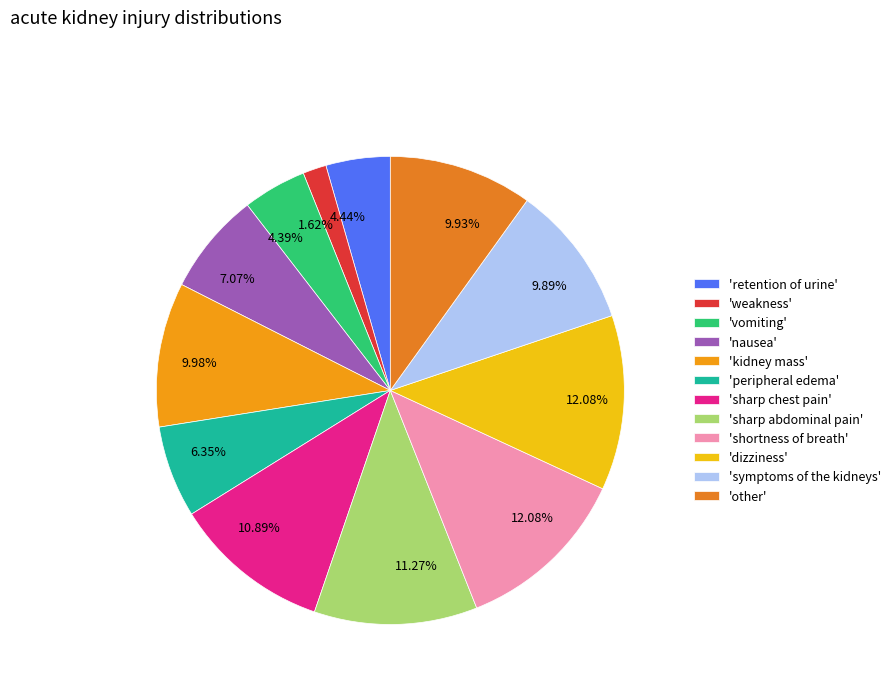

How many slices are in this pie chart?

12